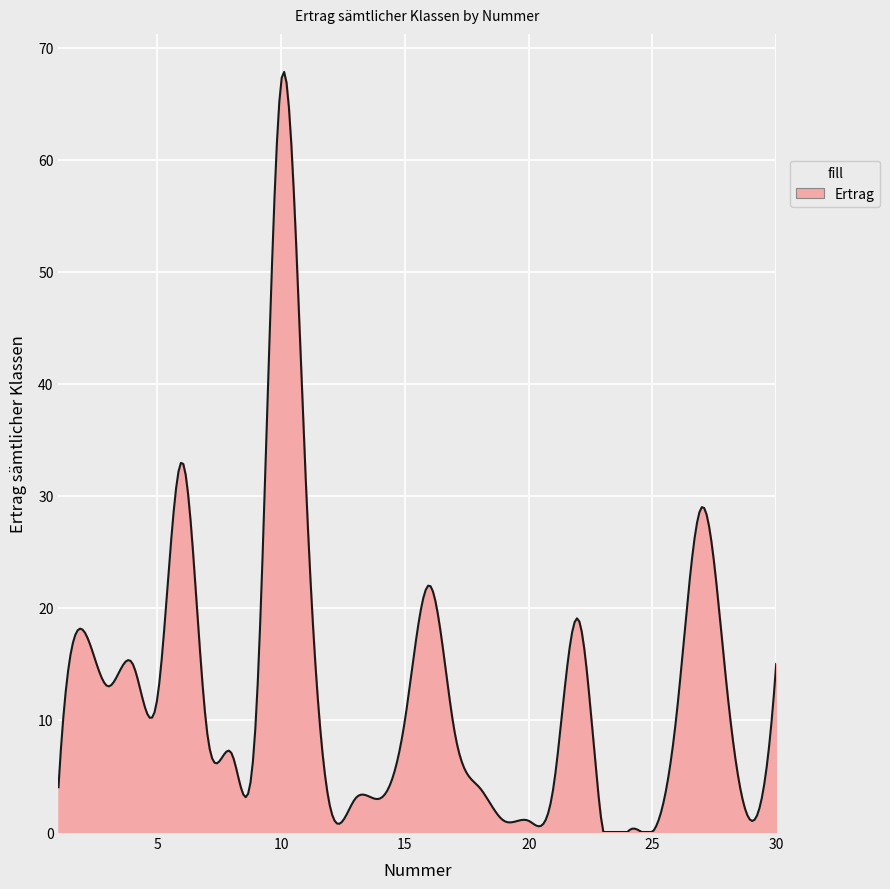

What is the difference between the maximum and minimum values?

67.8